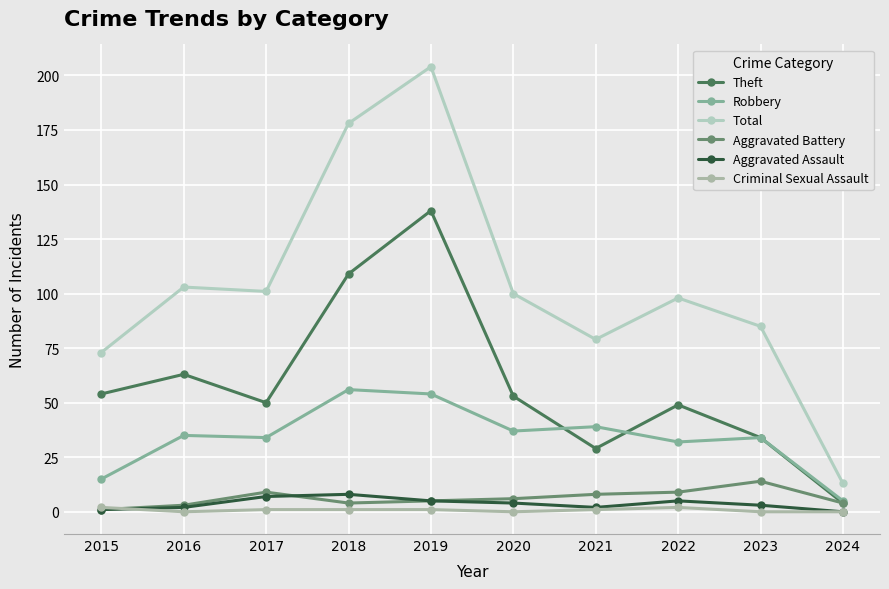

What is the total value across all series at 2016?

206